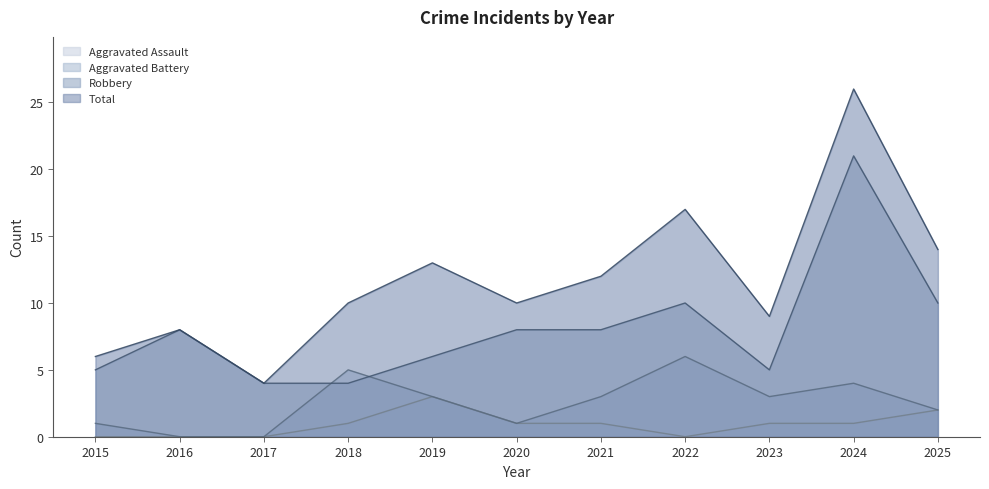

What are all the series names shown in the legend?

Aggravated Assault, Aggravated Battery, Robbery, Total